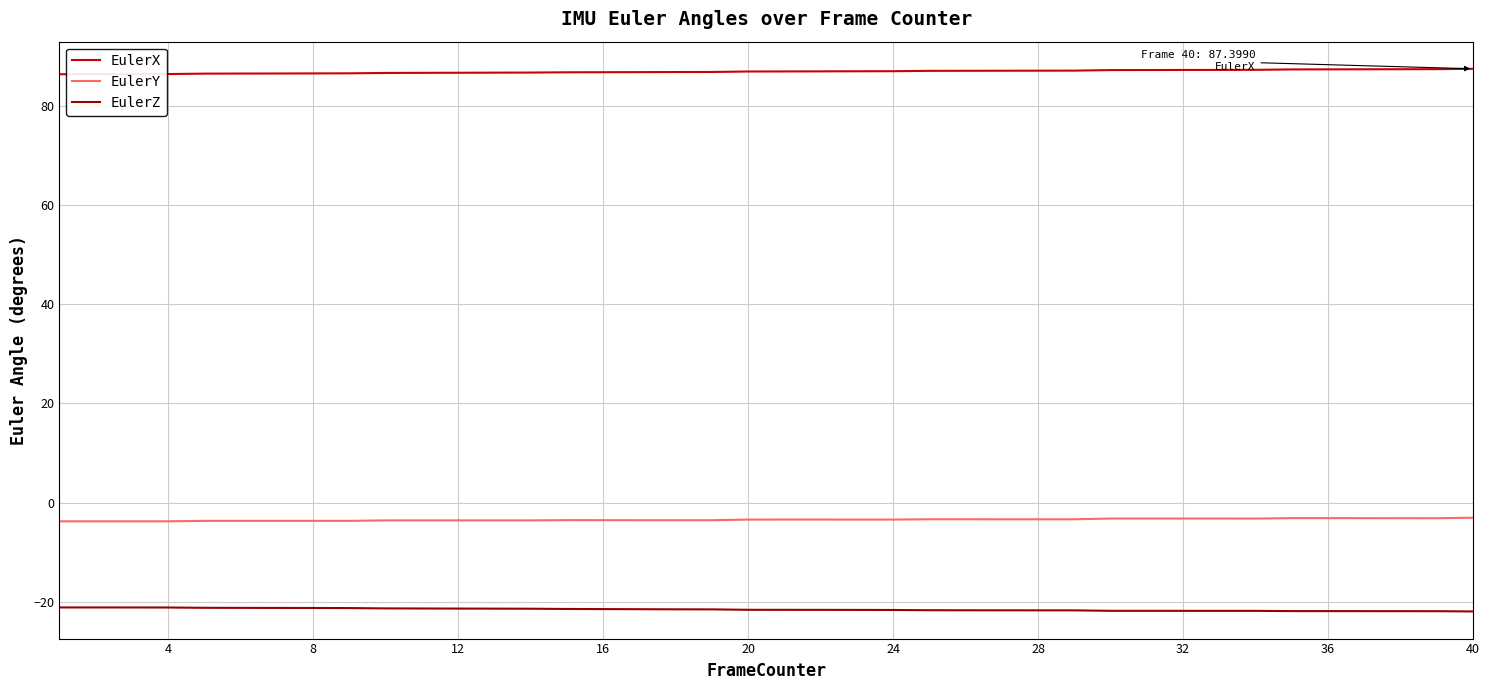

What is the maximum value for EulerY?

-3.0